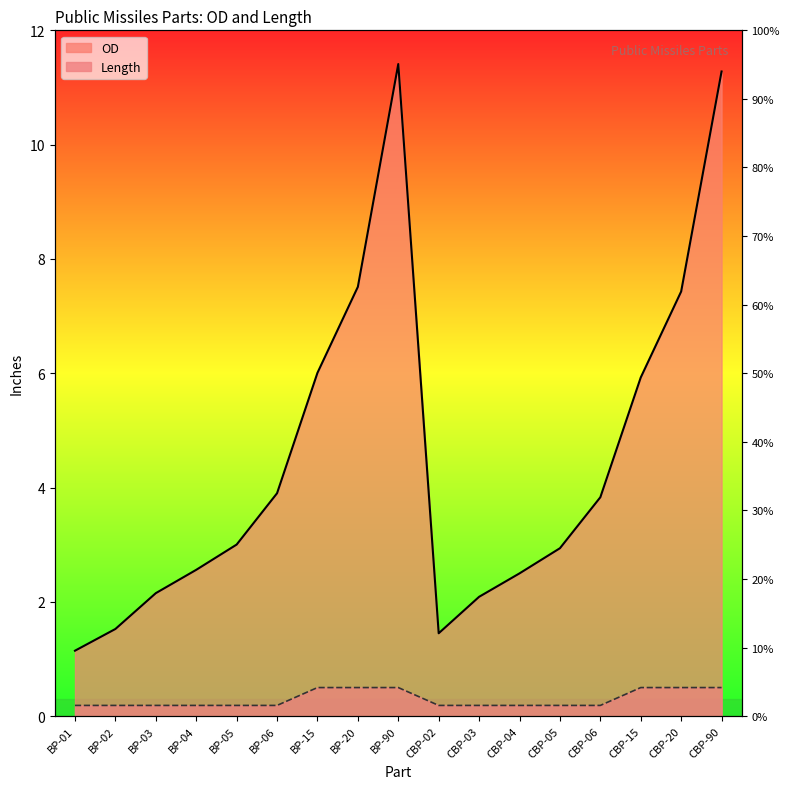

At how many categories does at least one series exceed 1?

17